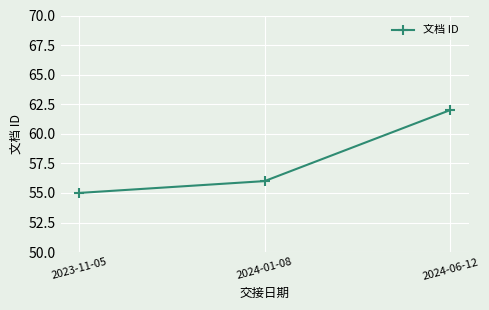

Which category has the lowest value across all series?

2023-11-05